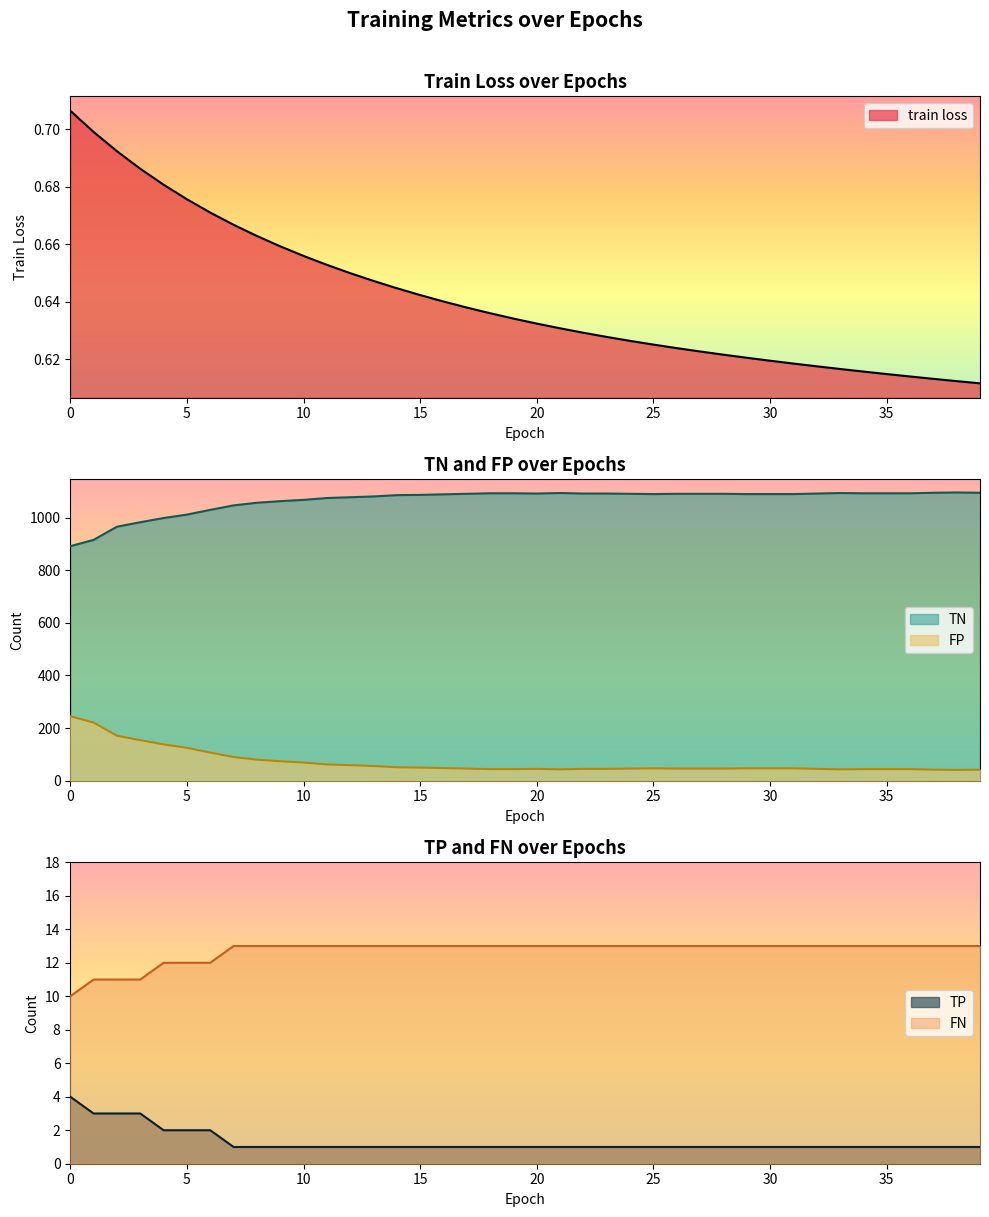

Which category has the lowest value across all series?

39